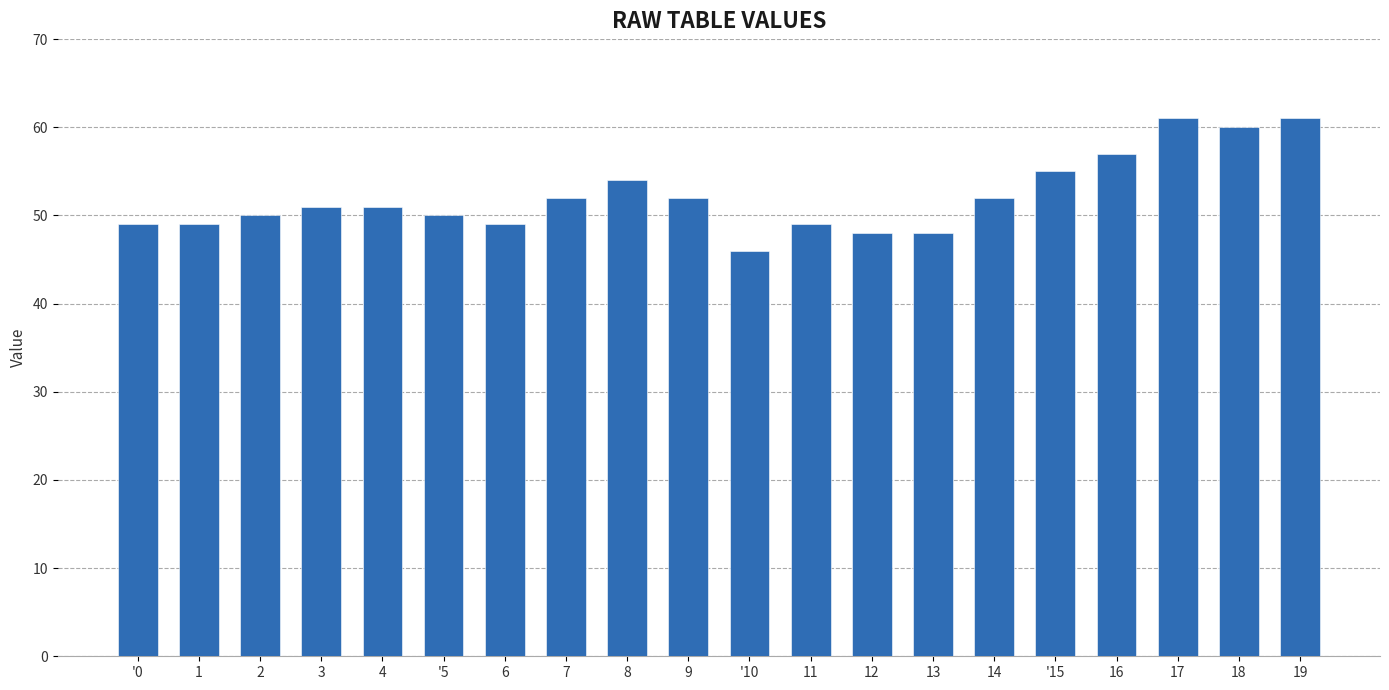

What is the approximate value at '15, to the nearest 10?

60